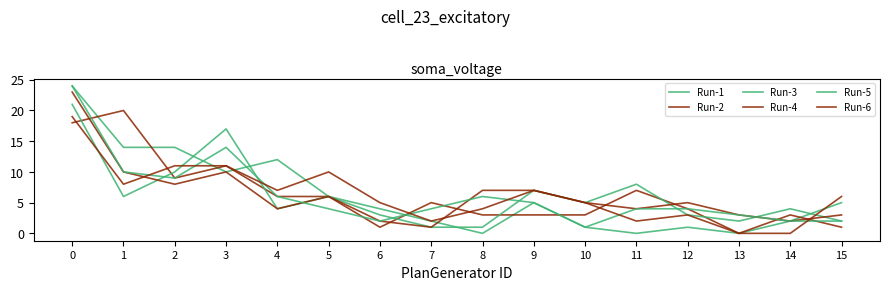

Rank the series by their maximum value, from lowest to highest.

Run-6, Run-2, Run-3, Run-4, Run-1, Run-5